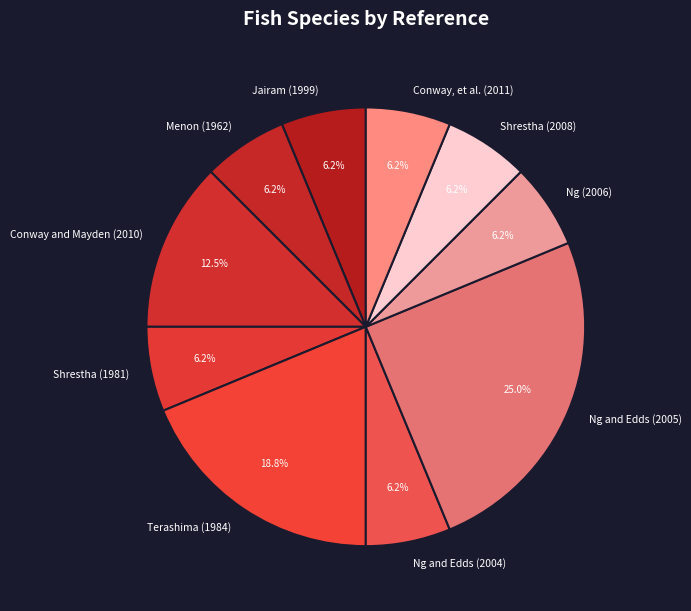

Is it true that Ng (2006) is 1% of the pie?

False